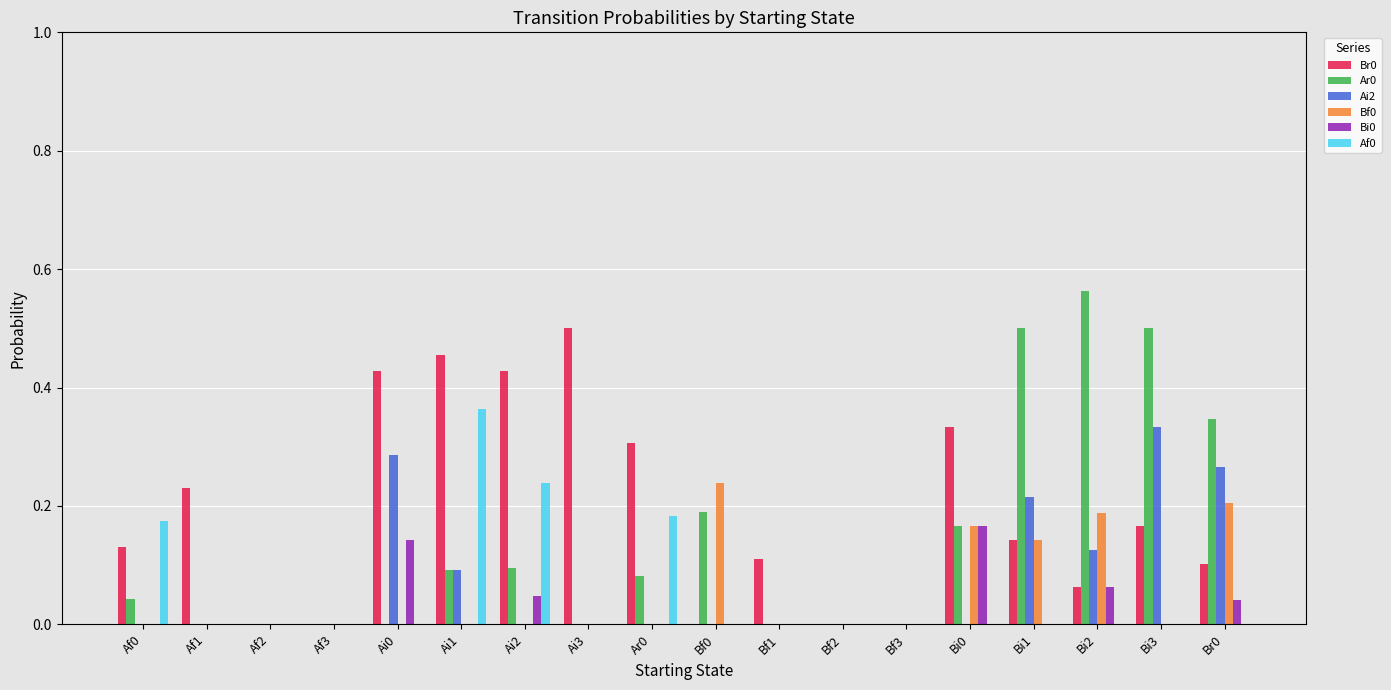

Is the value of Ai2 at Bi0 greater than the value of Ar0 at Bi1?

No